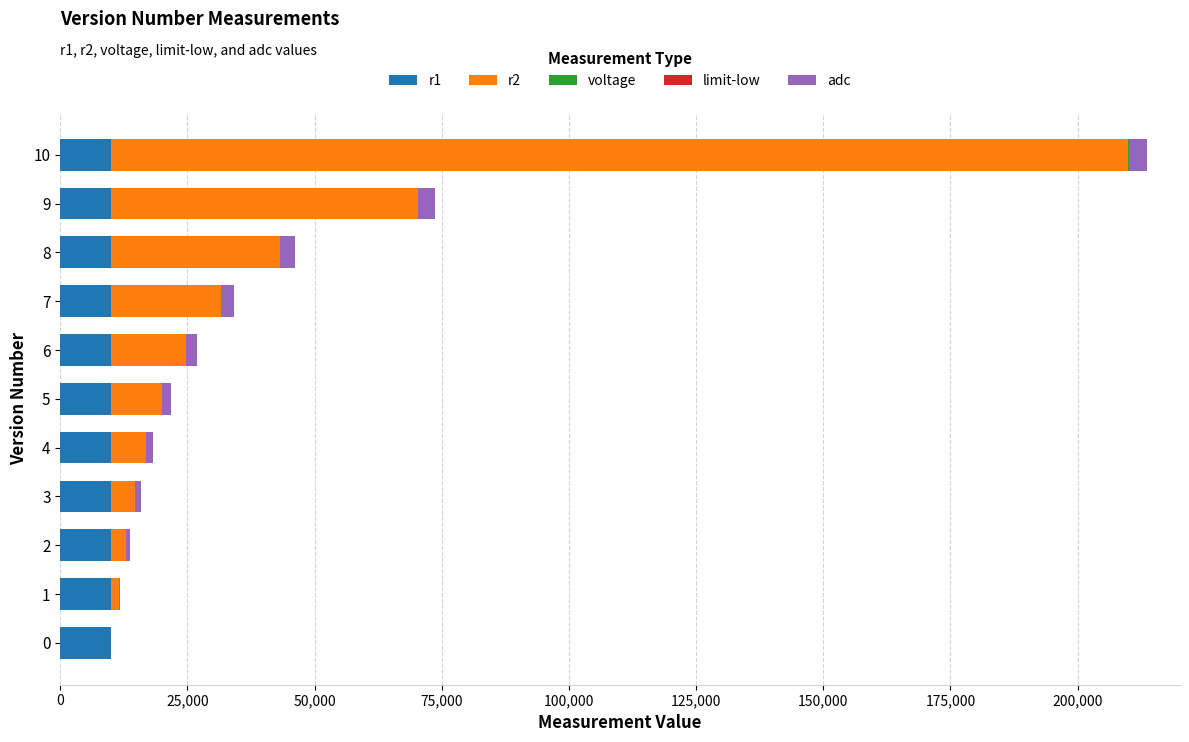

At which category is the sum across all series the highest?

10